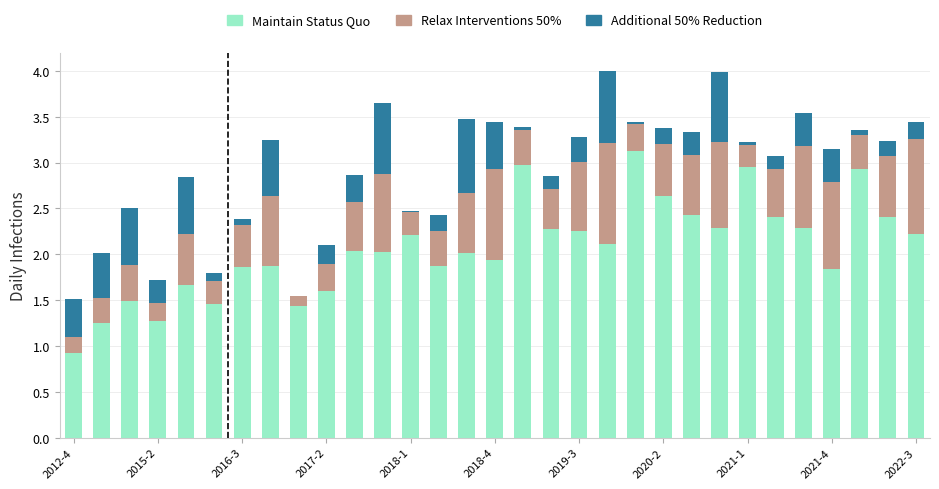

What is the maximum value for Maintain Status Quo?

3.1